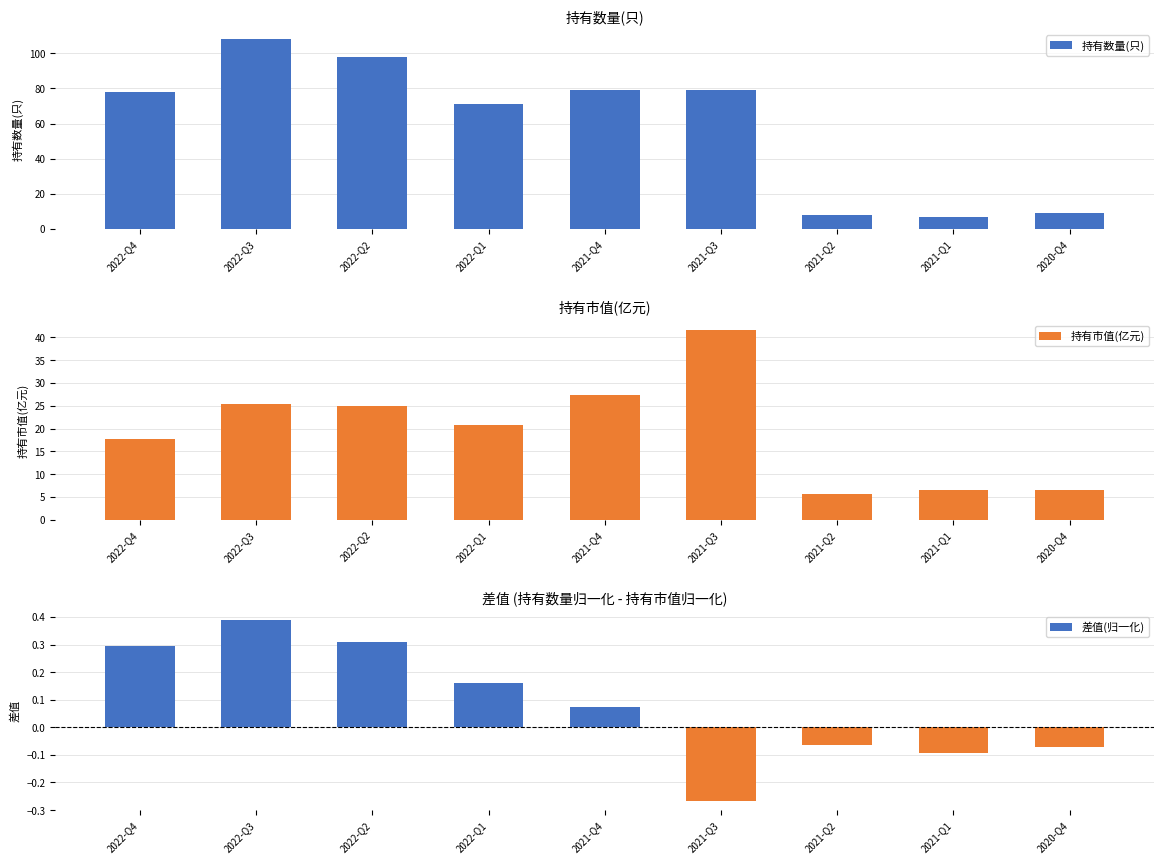

At which label does 差值(归一化) reach its peak?

2022-Q3